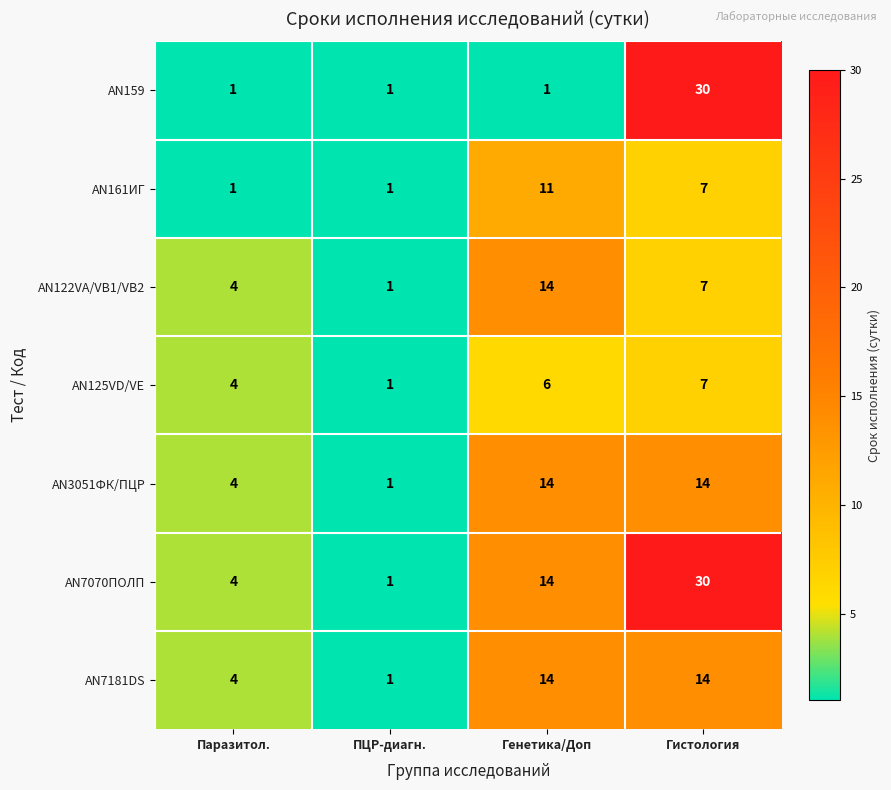

What is the difference between the maximum and minimum values in the AN161ИГ series?

10